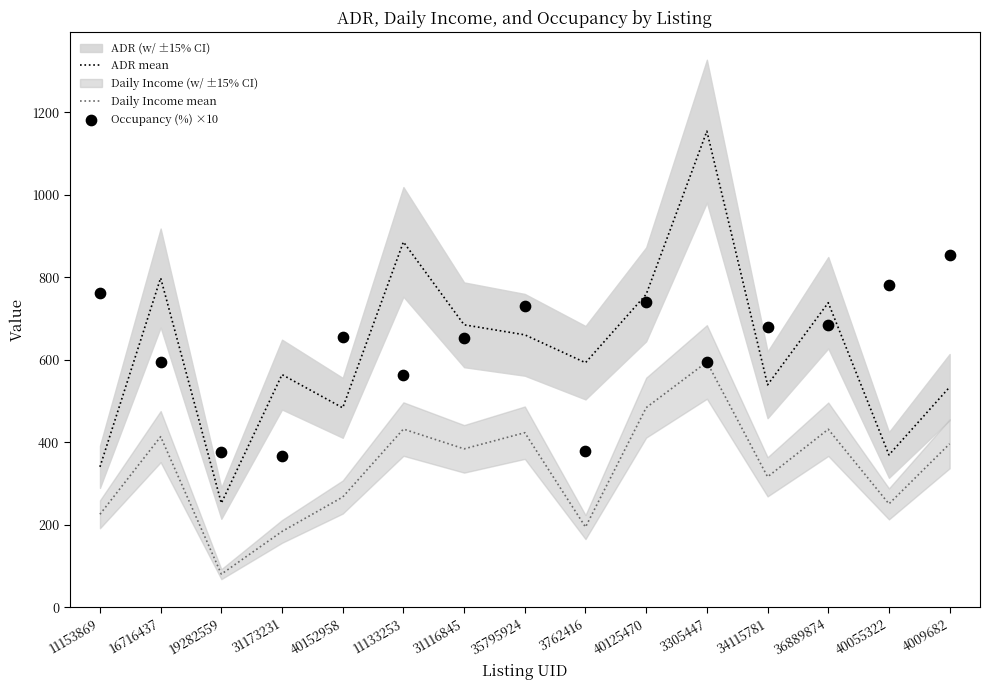

At which category is the sum across all series the highest?

3305447